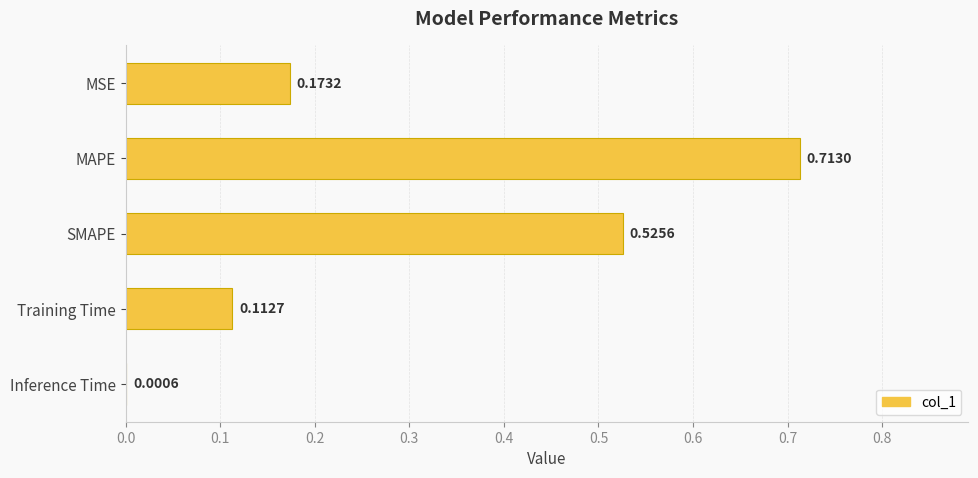

What is the change in value from SMAPE to Inference Time?

-0.5